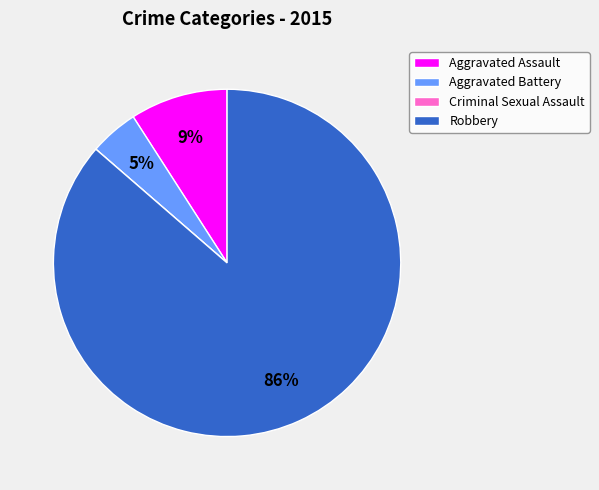

Between Aggravated Assault and Robbery, which is larger?

Robbery